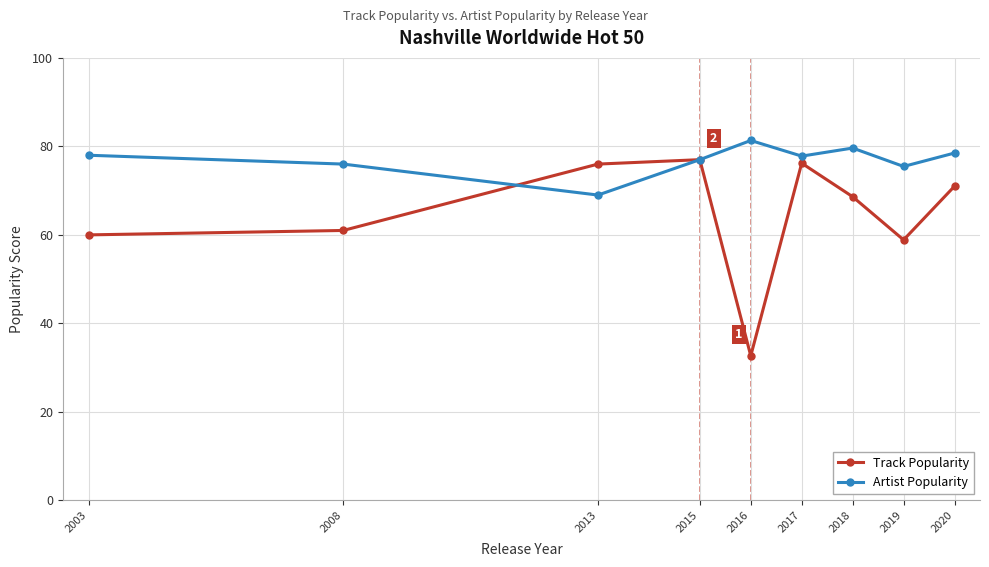

How many interior local peaks does the Track Popularity series have?

2